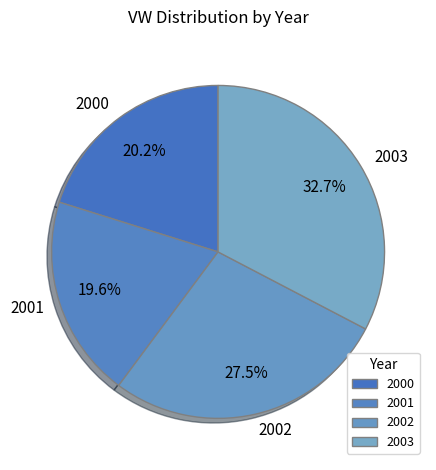

Rank the categories by value from lowest to highest.

2001, 2000, 2002, 2003